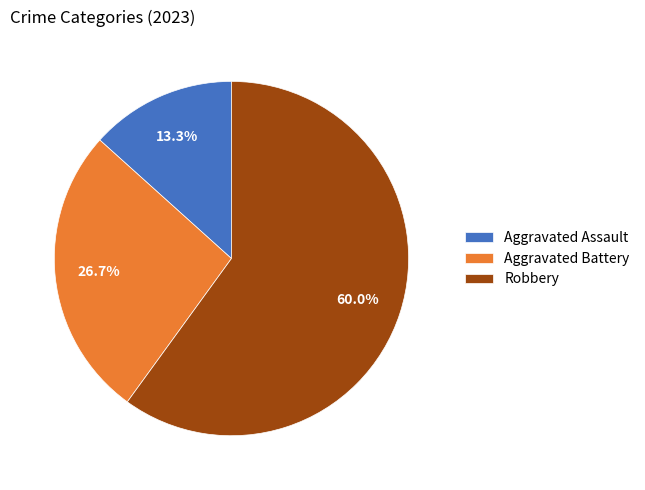

Is the sum of Aggravated Battery and Aggravated Assault greater than half?

No